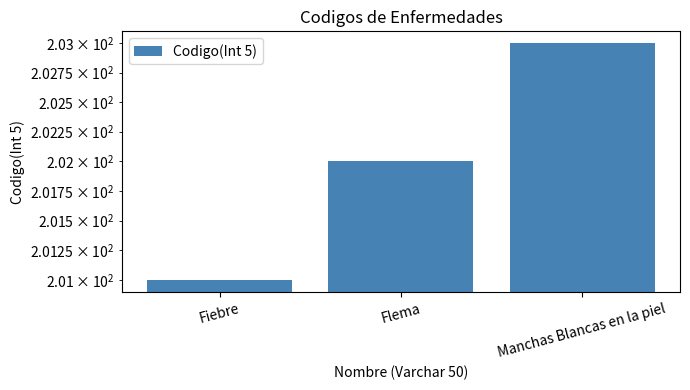

What is the sum of all values?

606